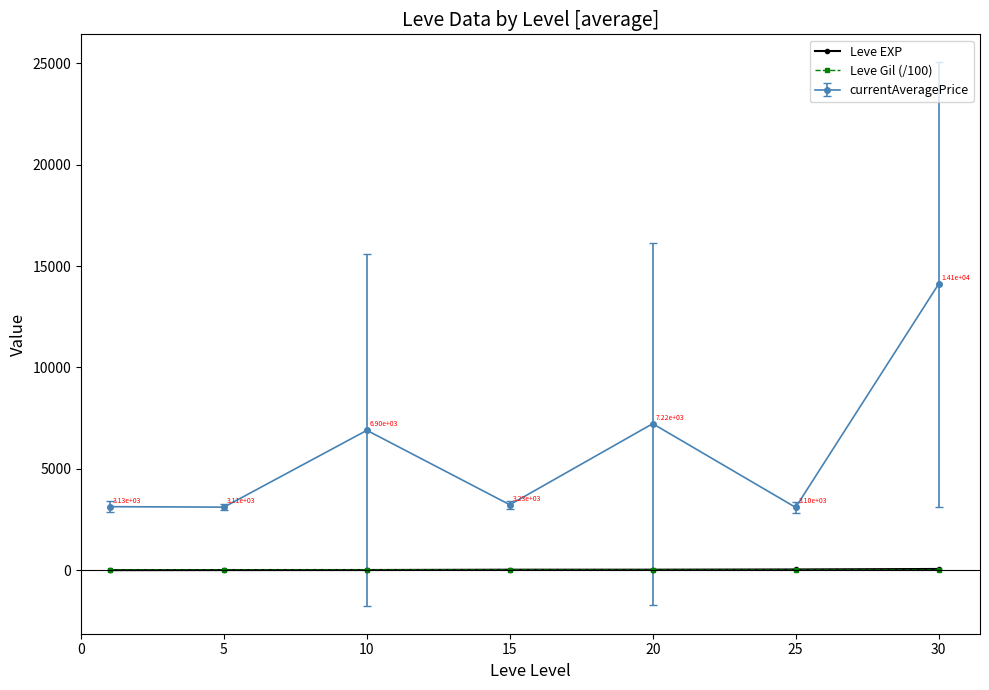

Which series has the largest range (max minus min)?

currentAveragePrice